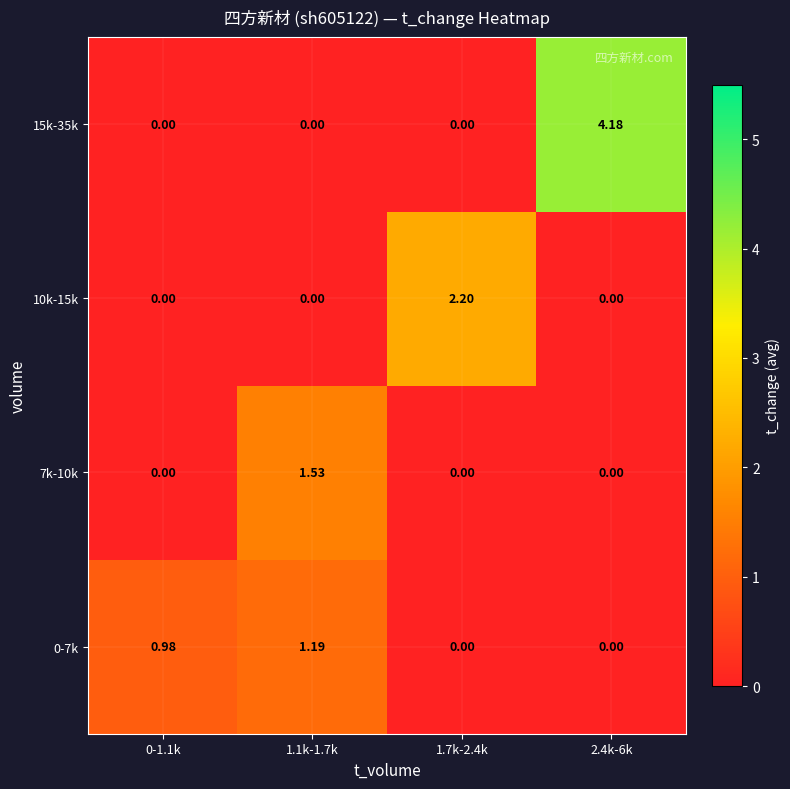

Which category has the highest value across all series?

2.4k-6k